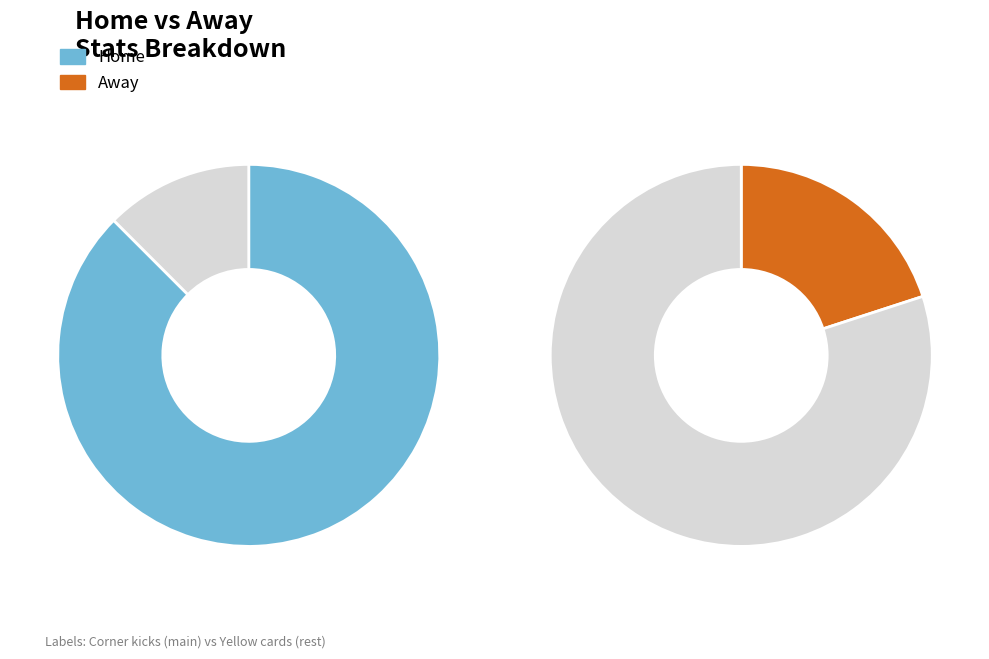

True or false: Yellow cards accounts for 80% of the total.

True